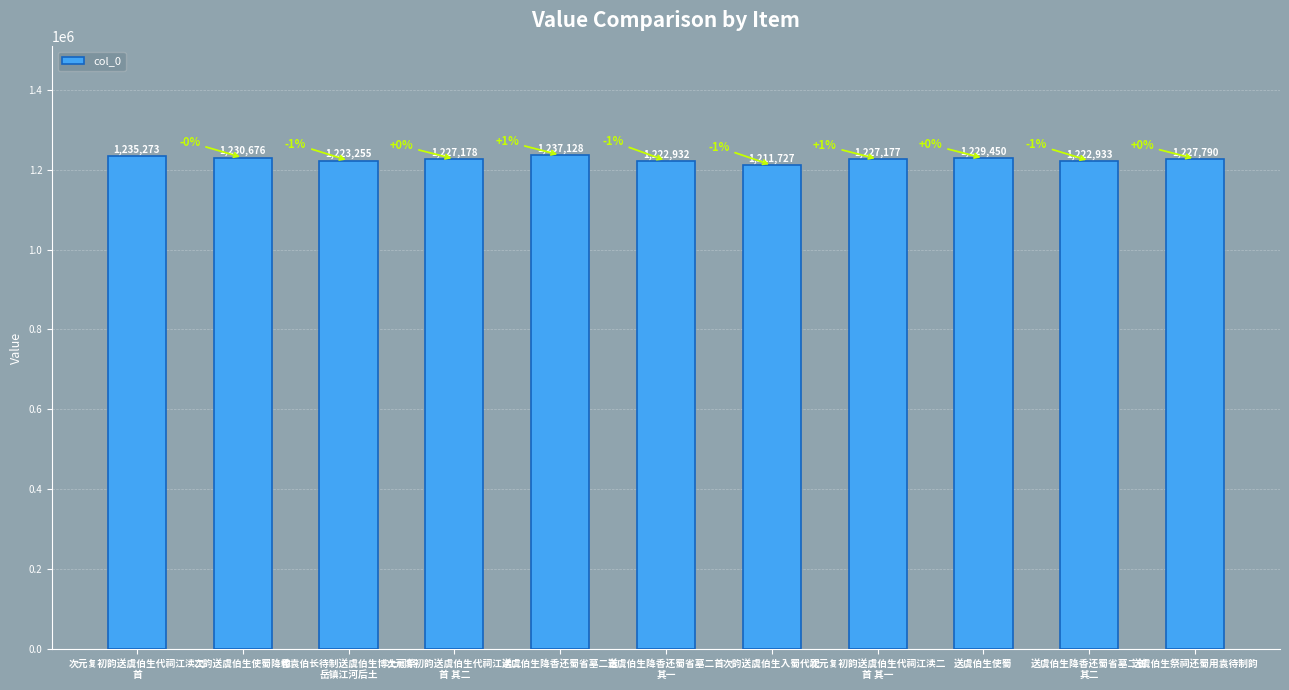

Reading left to right, extract all data points from this chart.

1235273	1230676	1223255	1227178	1237128	1222932	1211727	1227177	1229450	1222933	1227790